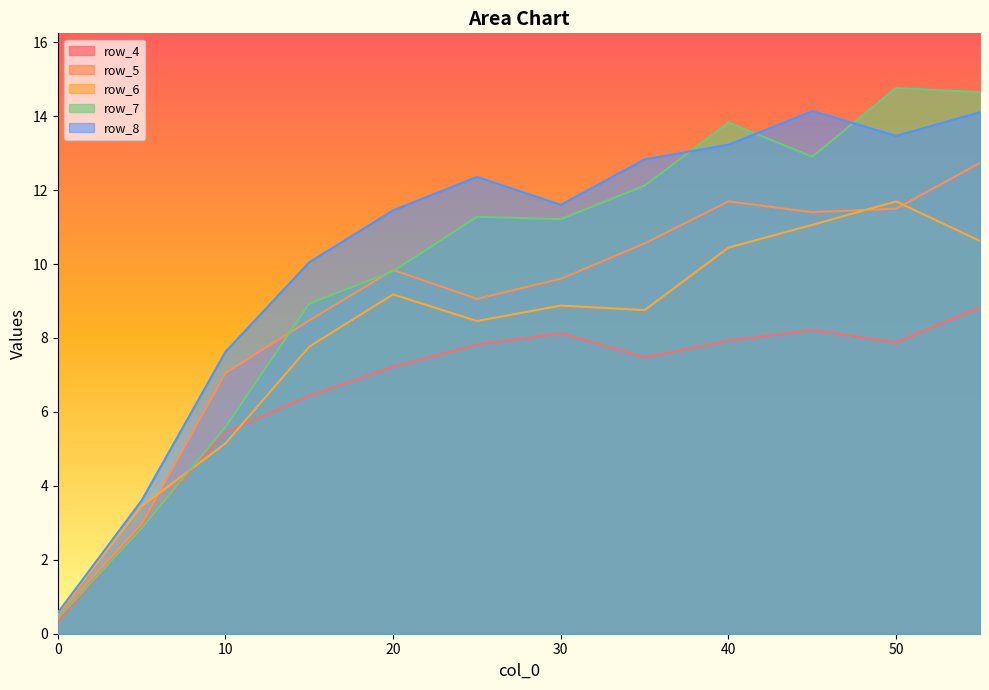

How many lines are shown in the chart?

5